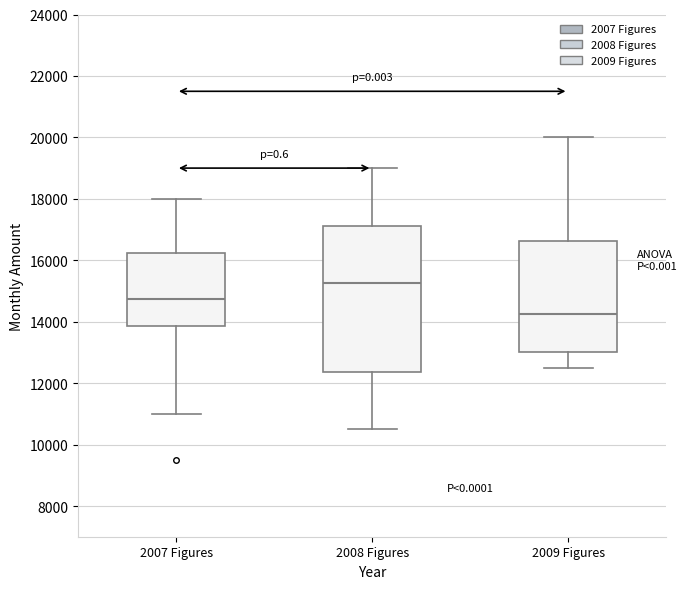

Reading left to right, transcribe this box plot: for each box, give where its median line is, the range the box spans, and where its two whiskers end, as read against the y-axis. The values are not printed on the chart, so give them approximately, as read against the axis.

2007 Figures: median 14800, box 13800 to 16200, whiskers 11000 to 18000
2008 Figures: median 15200, box 12400 to 17200, whiskers 10600 to 19000
2009 Figures: median 14200, box 13000 to 16600, whiskers 12600 to 20000